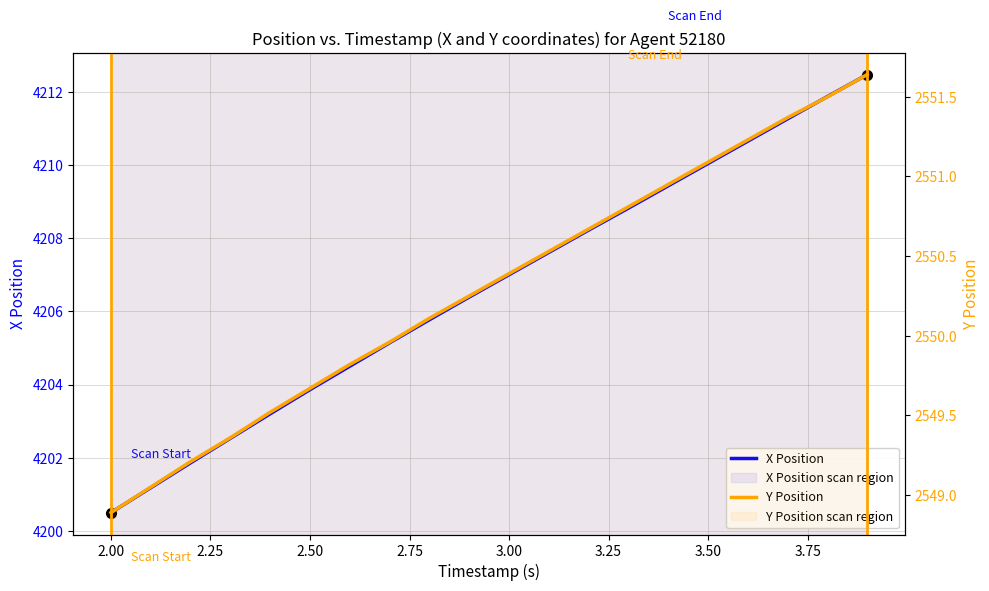

Count the number of data series in this chart.

2